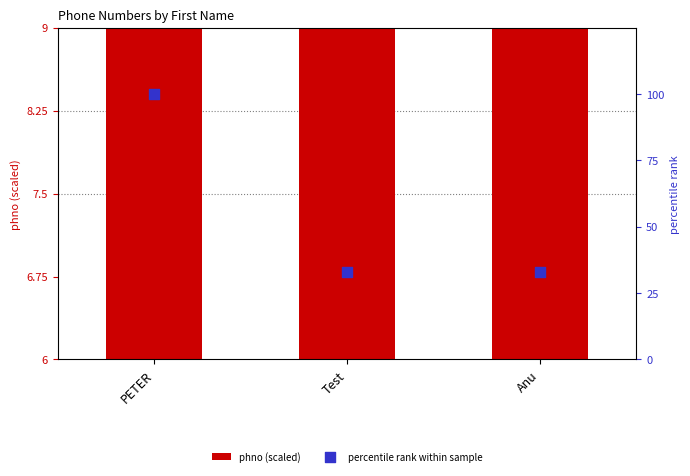

Is the value of percentile rank within sample at Anu greater than the value of phno (scaled) at Test?

Yes